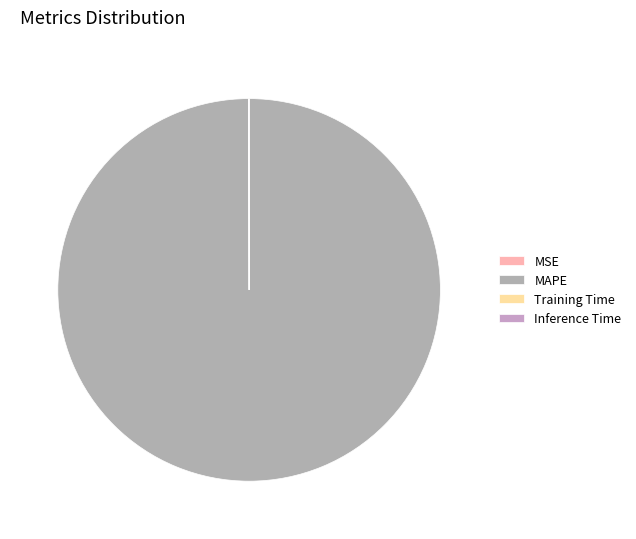

Do MAPE and Training Time together represent more than half of the pie?

Yes